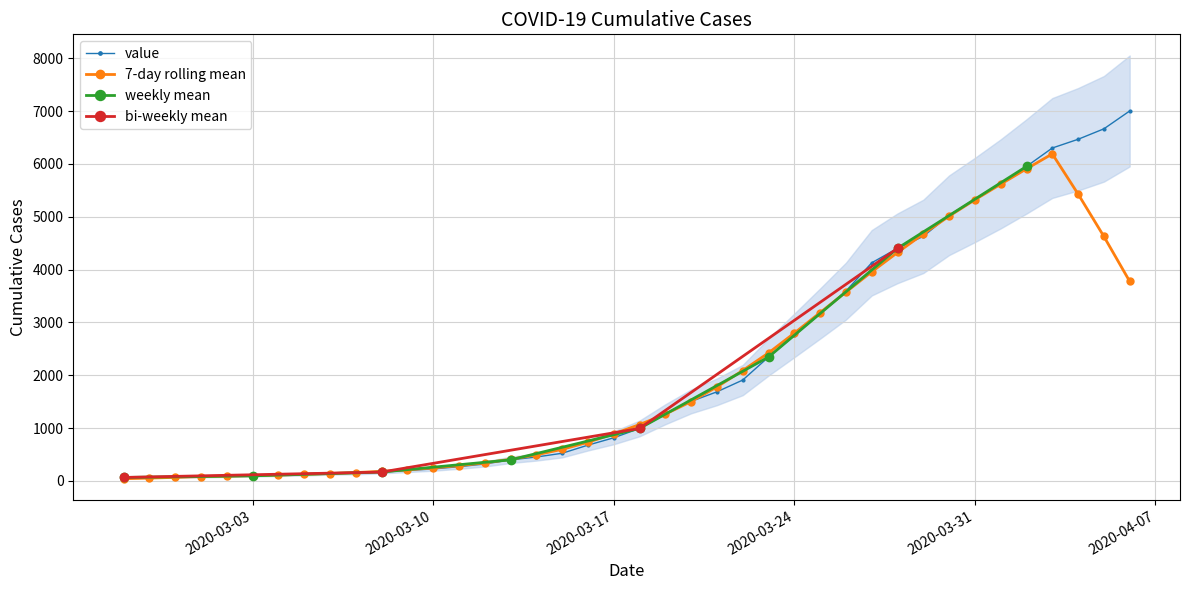

The value of value at 2020-03-10 is 225.0. True or false?

True